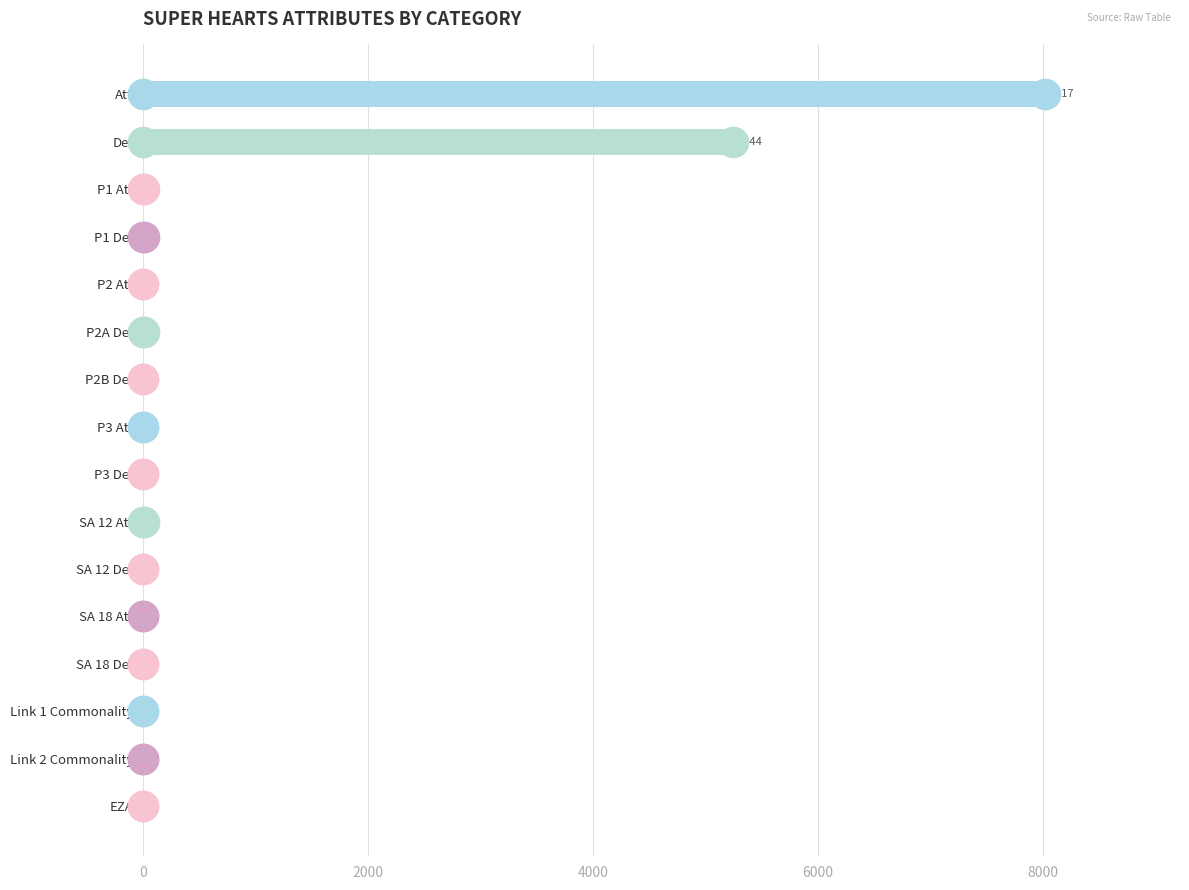

Between EZA and P1 Def, which is larger?

P1 Def